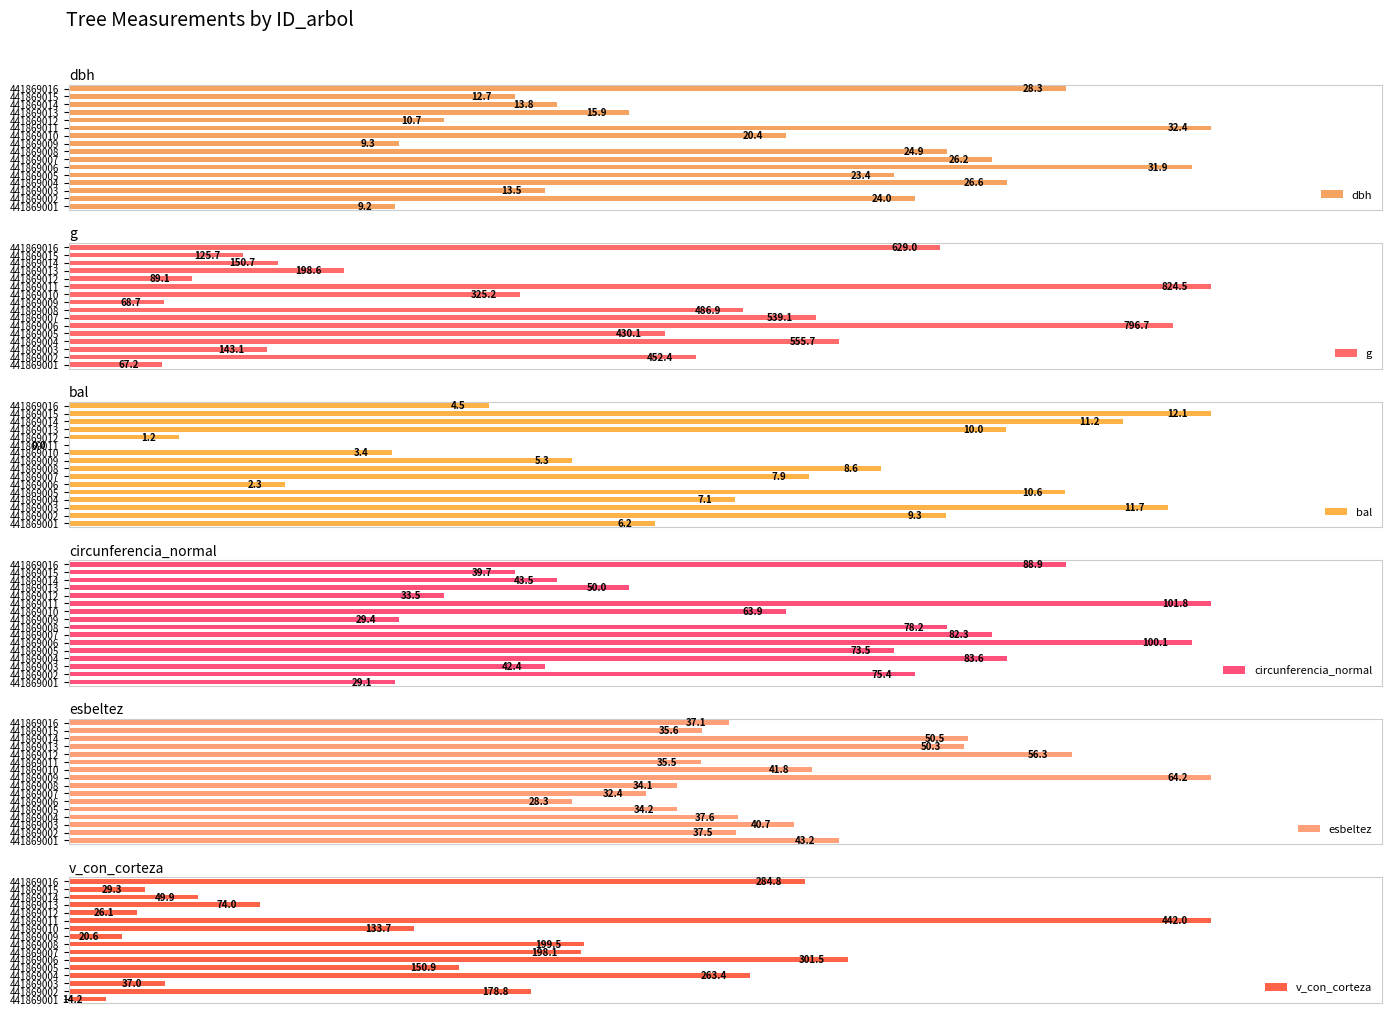

Which series has the widest spread of values?

bal